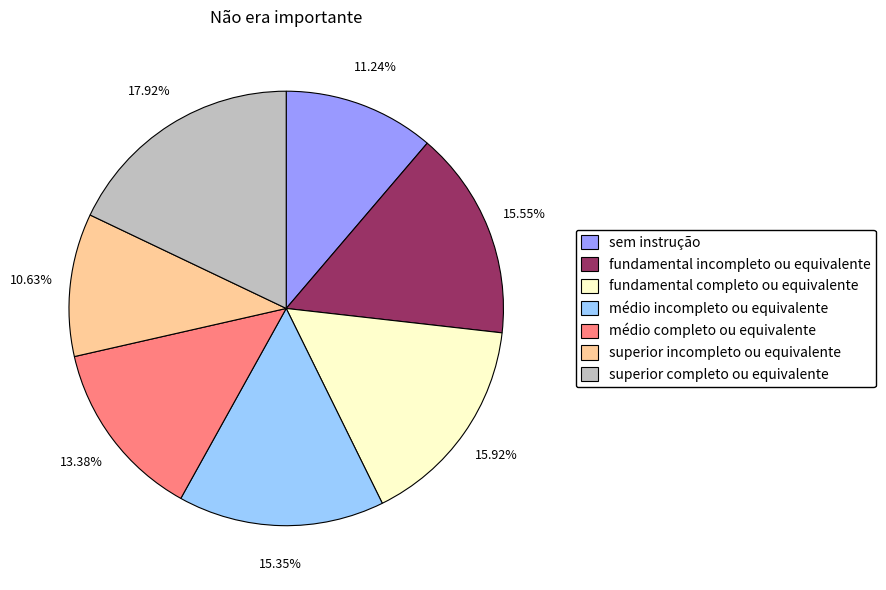

Which category has the smallest portion of the pie?

superior incompleto ou equivalente